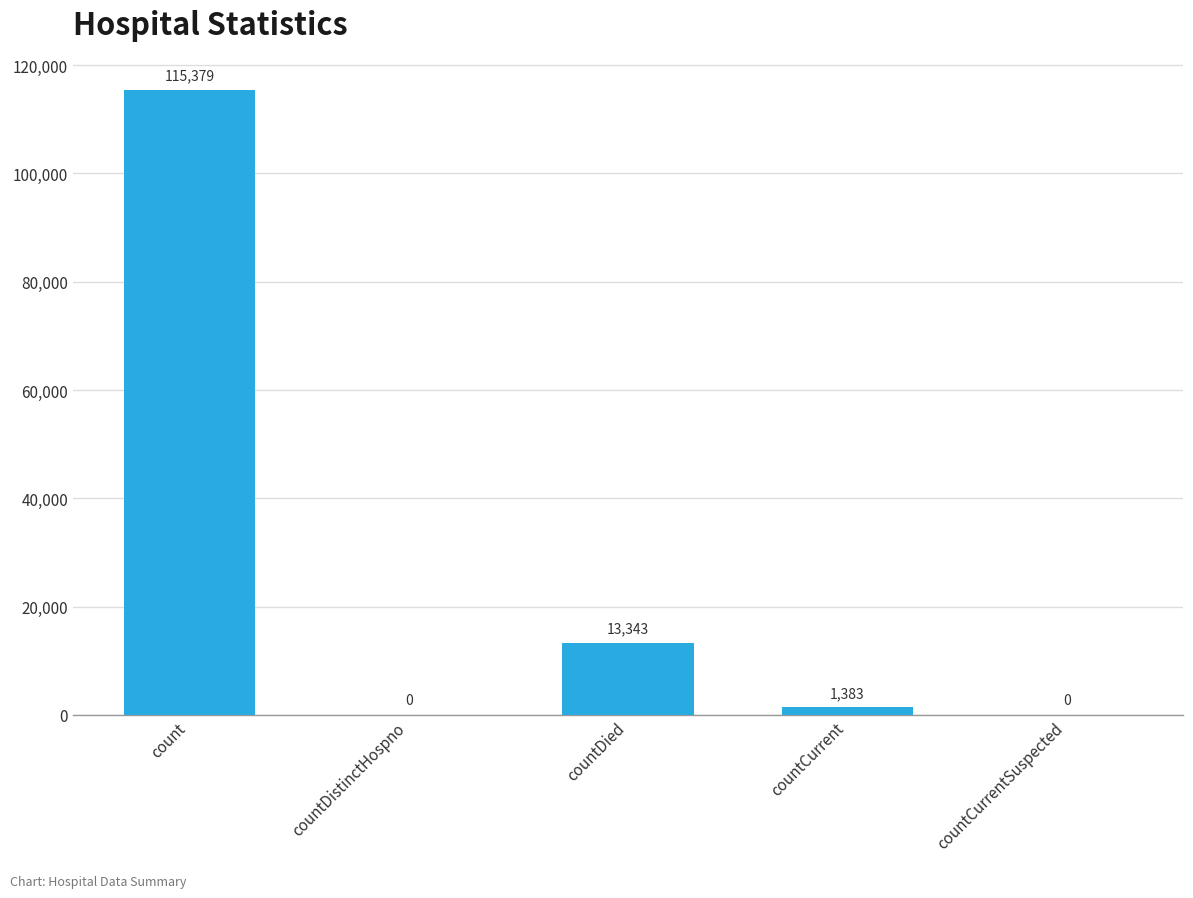

Where is the data nearest to the value 57689?

countDied